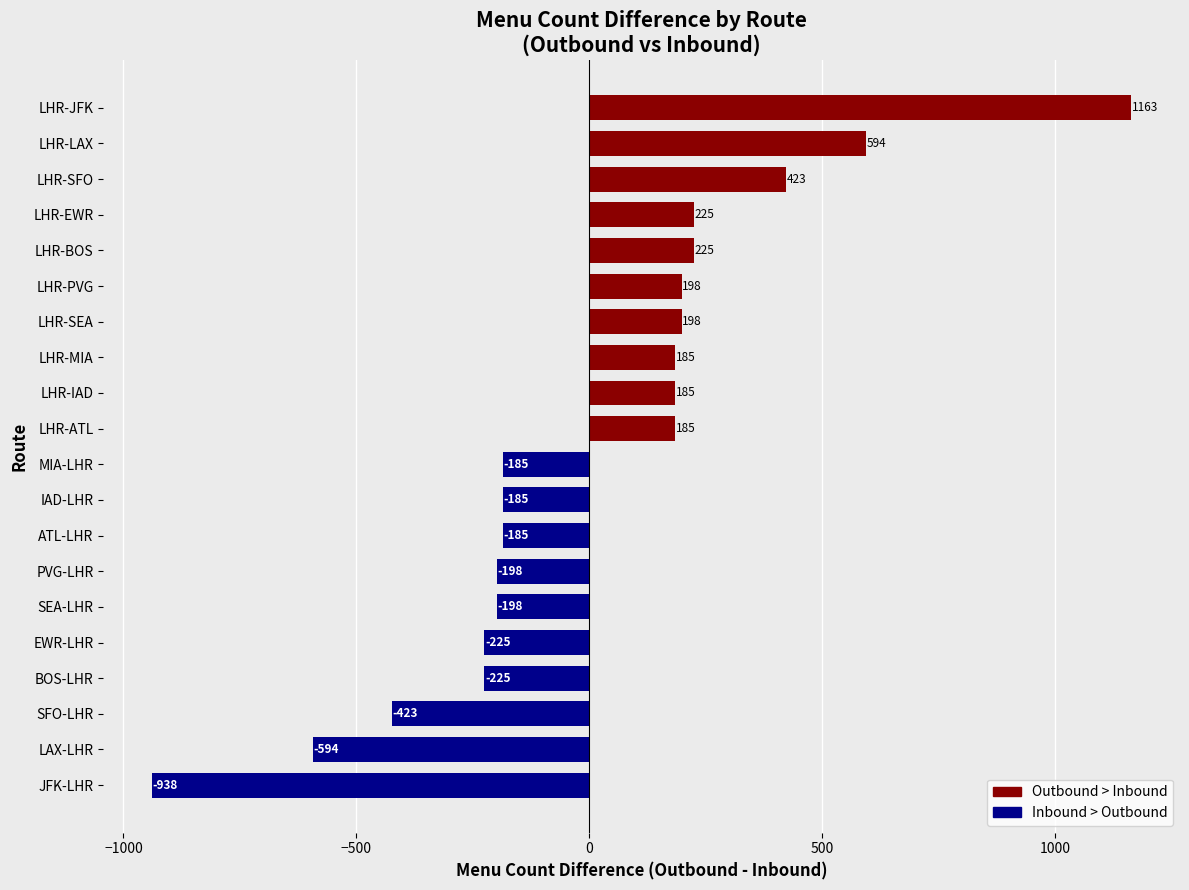

What value does the data have at LHR-IAD, to the nearest 50?

200